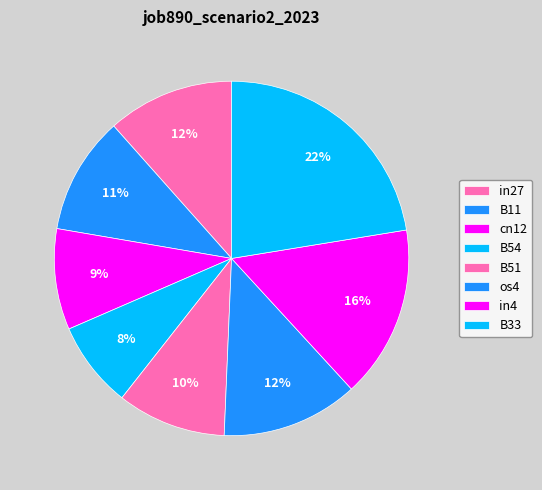

Does cn12 account for over 50% of the chart?

No